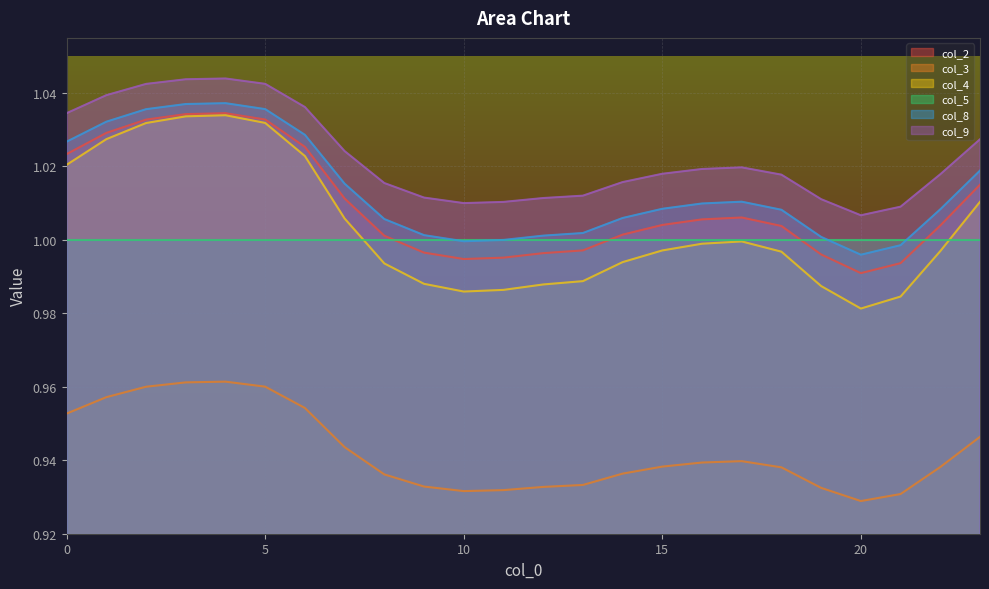

What is the spread (max minus min) of values at 20?

0.1